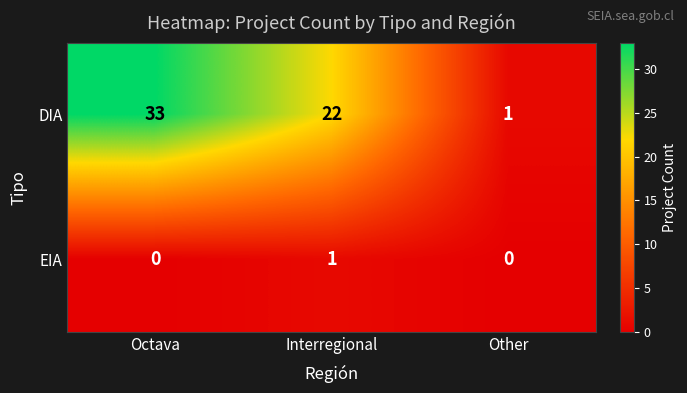

What is the difference between the maximum and minimum values in the DIA series?

32